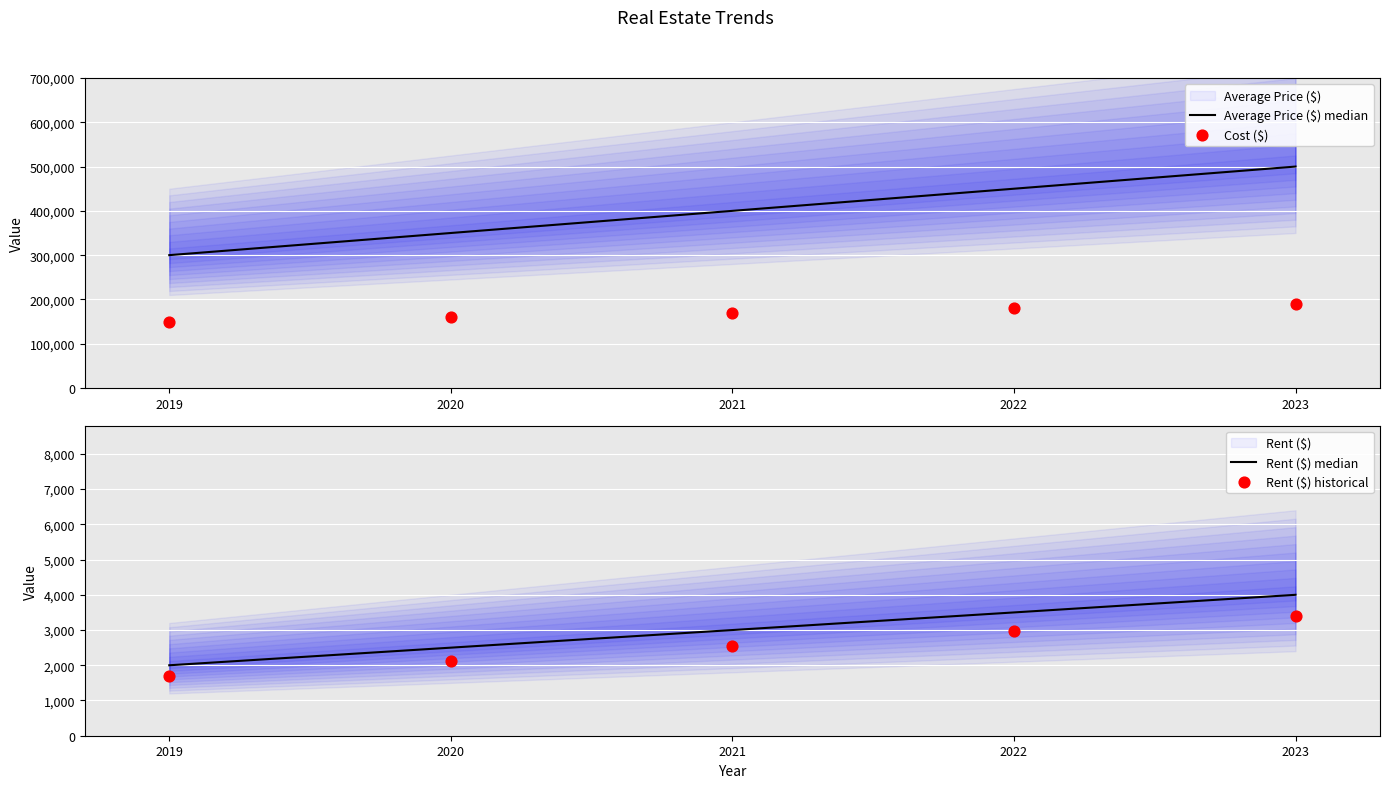

List the labels in order of Average Price ($) median value, largest first.

2023, 2022, 2021, 2020, 2019